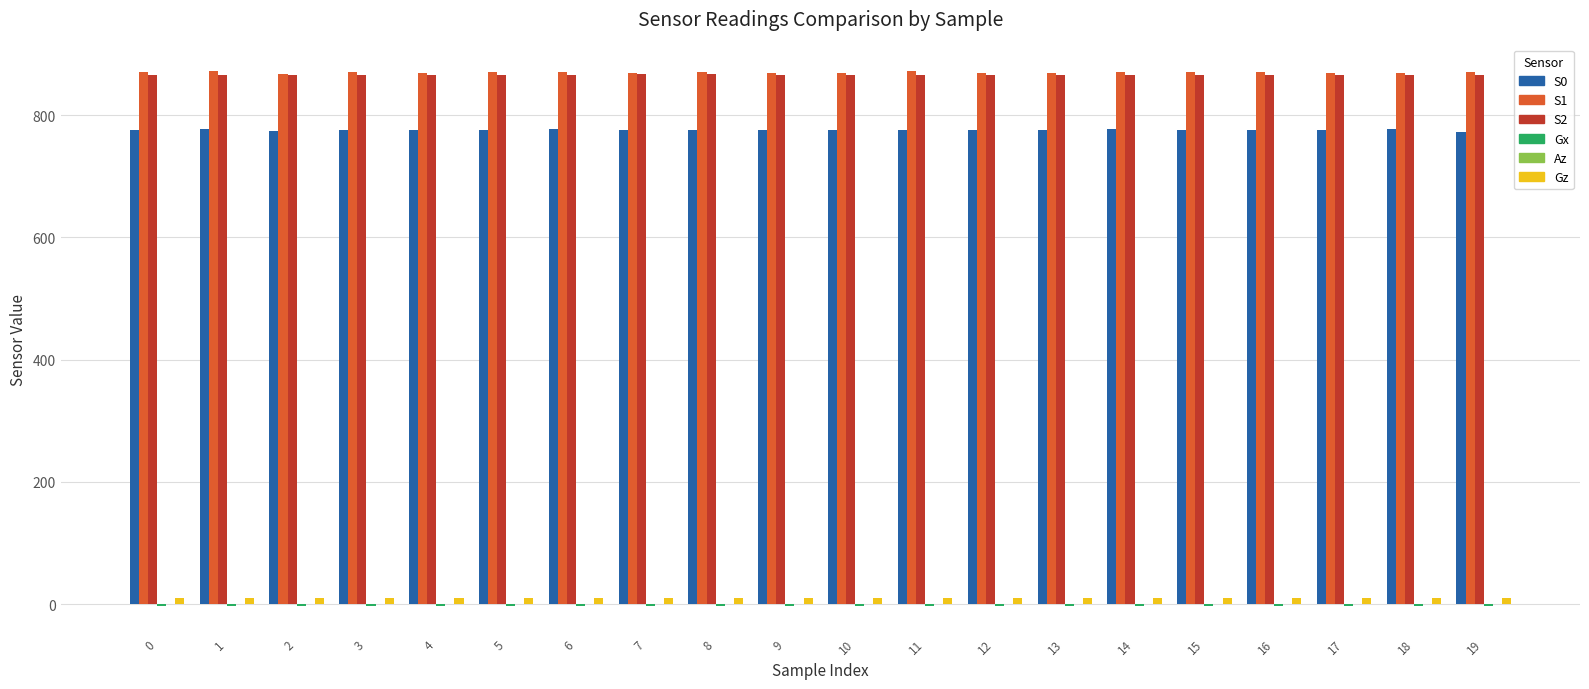

What is the maximum value for S2?

867.0